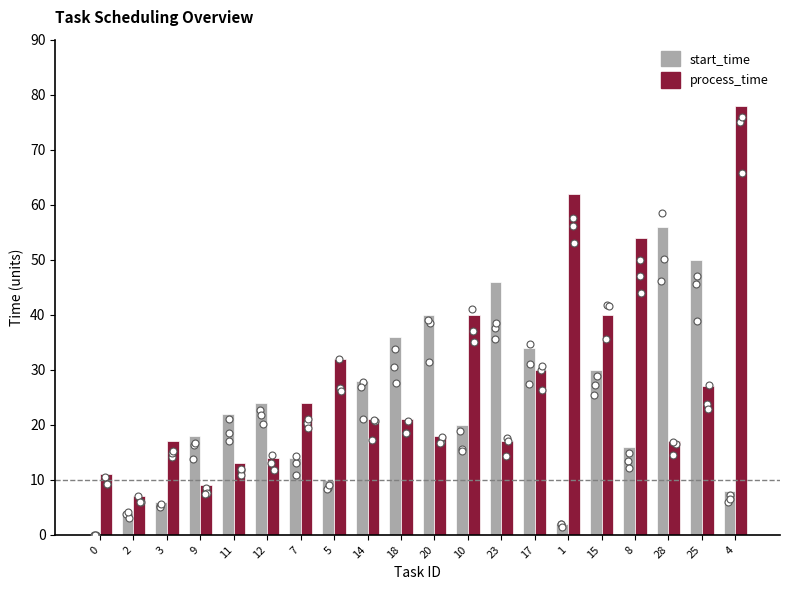

Which series reaches the maximum Y coordinate?

process_time